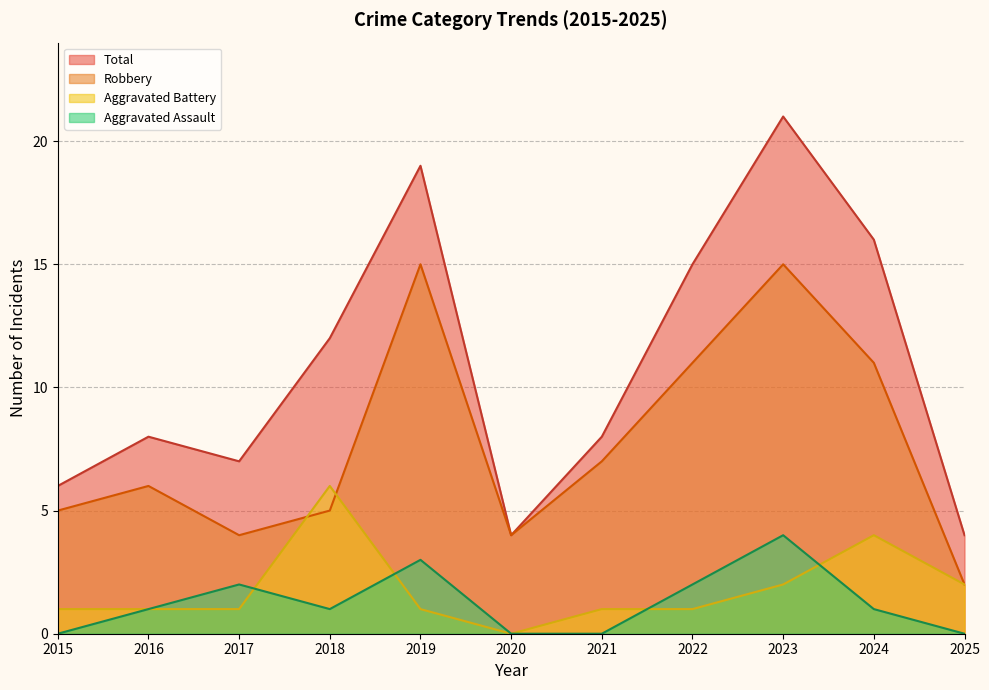

What is the approximate value of Aggravated Assault at 2017?

2